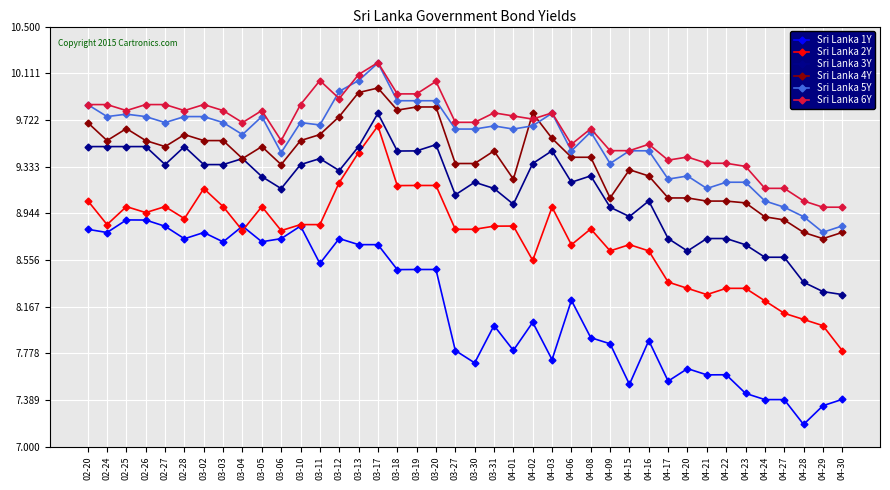

Which category has the highest value in the Sri Lanka 3Y series?

03-17